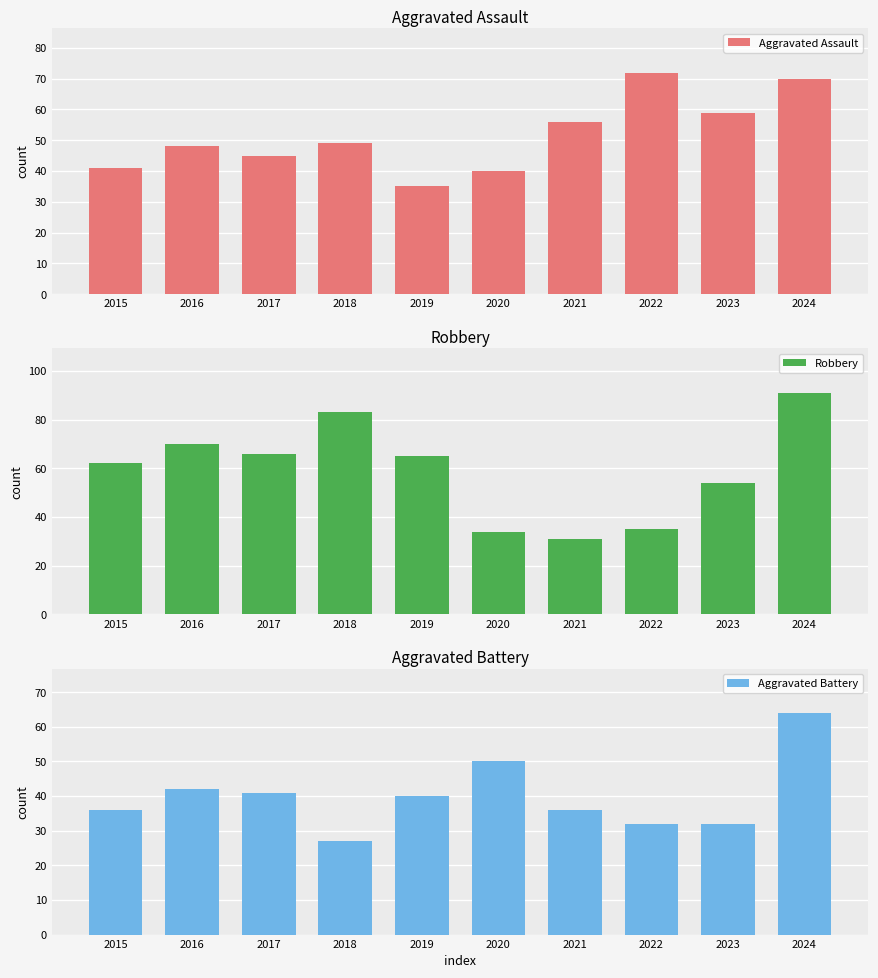

What is the sum of the Aggravated Assault values at 2021 and 2019?

91